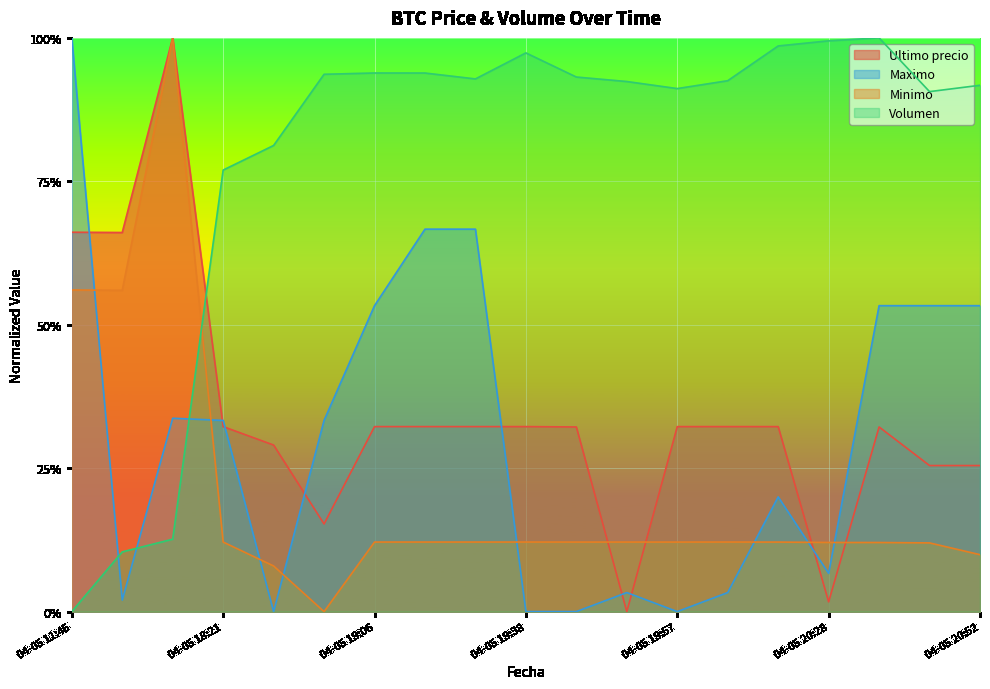

Reading left to right, list all the values displayed in this chart.

Volumen: 04-05 11:45=0.0	04-05 16:00=0.1	04-05 16:21=0.1	04-05 18:21=0.8	04-05 18:38=0.8	04-05 18:53=0.9	04-05 19:06=0.9	04-05 19:17=0.9	04-05 19:29=0.9	04-05 19:38=1.0	04-05 19:46=0.9	04-05 19:51=0.9	04-05 19:57=0.9	04-05 20:05=0.9	04-05 20:15=1.0	04-05 20:28=1.0	04-05 20:38=1.0	04-05 20:46=0.9	04-05 20:52=0.9
Minimo: 04-05 11:45=0.6	04-05 16:00=0.6	04-05 16:21=1.0	04-05 18:21=0.1	04-05 18:38=0.1	04-05 18:53=0.0	04-05 19:06=0.1	04-05 19:17=0.1	04-05 19:29=0.1	04-05 19:38=0.1	04-05 19:46=0.1	04-05 19:51=0.1	04-05 19:57=0.1	04-05 20:05=0.1	04-05 20:15=0.1	04-05 20:28=0.1	04-05 20:38=0.1	04-05 20:46=0.1	04-05 20:52=0.1
Ultimo precio: 04-05 11:45=0.7	04-05 16:00=0.7	04-05 16:21=1.0	04-05 18:21=0.3	04-05 18:38=0.3	04-05 18:53=0.2	04-05 19:06=0.3	04-05 19:17=0.3	04-05 19:29=0.3	04-05 19:38=0.3	04-05 19:46=0.3	04-05 19:51=0.0	04-05 19:57=0.3	04-05 20:05=0.3	04-05 20:15=0.3	04-05 20:28=0.0	04-05 20:38=0.3	04-05 20:46=0.3	04-05 20:52=0.3
Maximo: 04-05 11:45=1.0	04-05 16:00=0.0	04-05 16:21=0.3	04-05 18:21=0.3	04-05 18:38=0.0	04-05 18:53=0.3	04-05 19:06=0.5	04-05 19:17=0.7	04-05 19:29=0.7	04-05 19:38=0.0	04-05 19:46=0.0	04-05 19:51=0.0	04-05 19:57=0.0	04-05 20:05=0.0	04-05 20:15=0.2	04-05 20:28=0.1	04-05 20:38=0.5	04-05 20:46=0.5	04-05 20:52=0.5